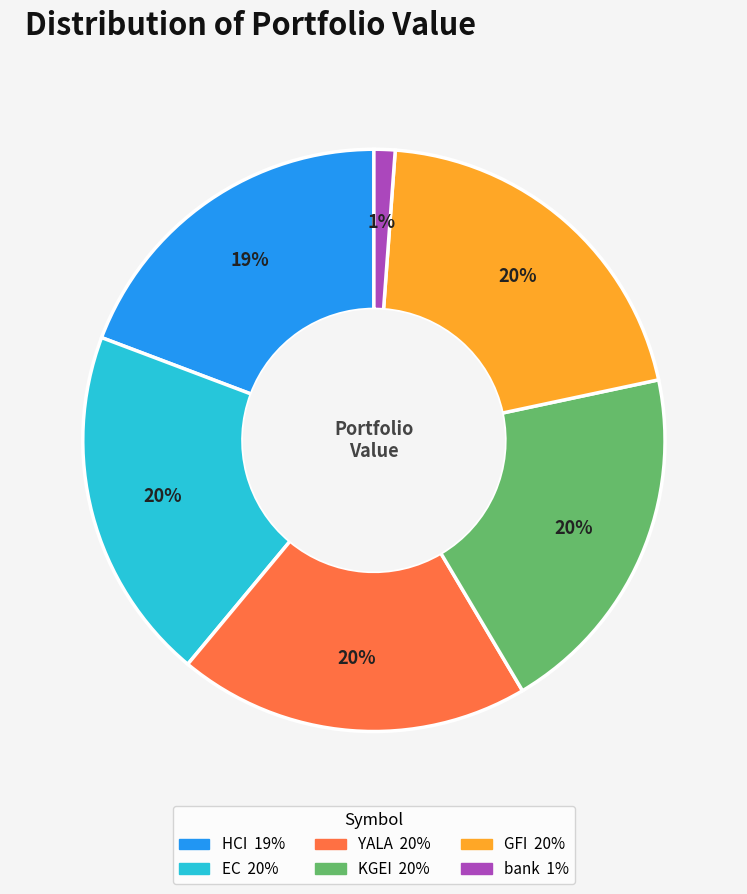

Combined, do YALA and bank account for over 50%?

No